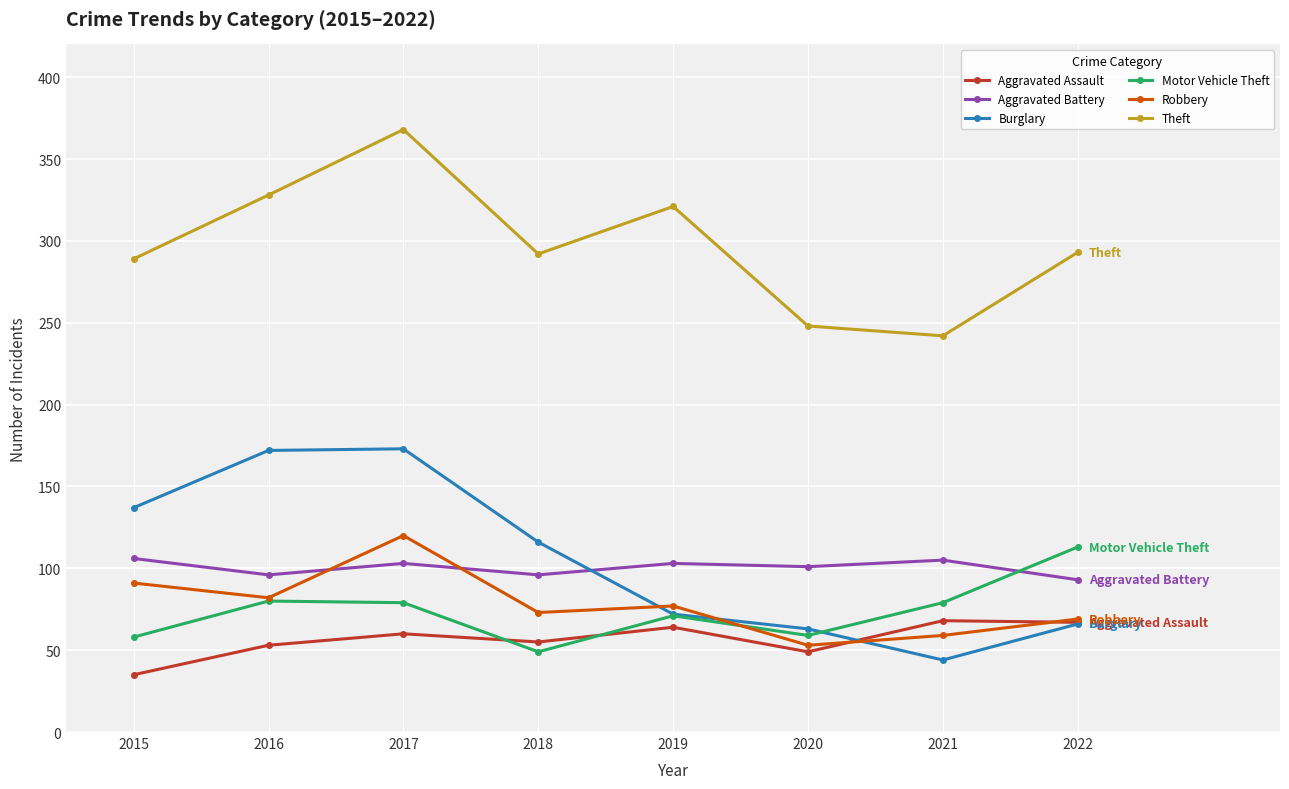

How many values in the Motor Vehicle Theft series are below 79?

4